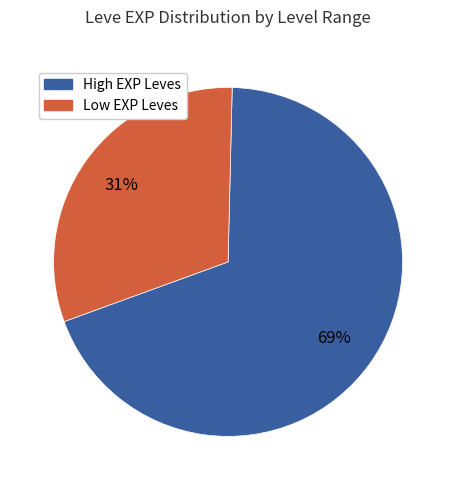

Does any single category account for the majority?

Yes